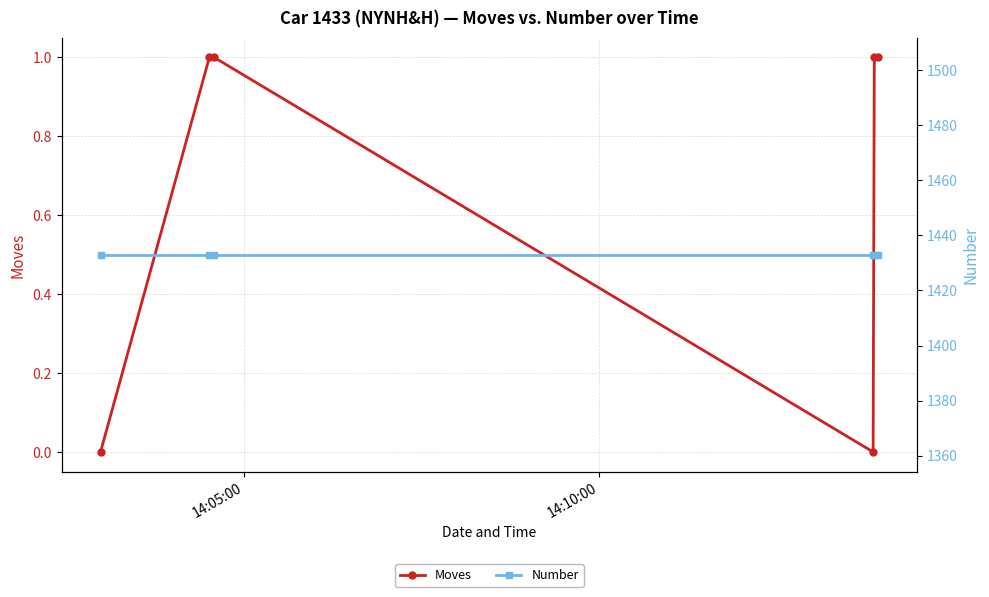

Is the value of Number at 4 greater than the value of Moves at 5?

Yes